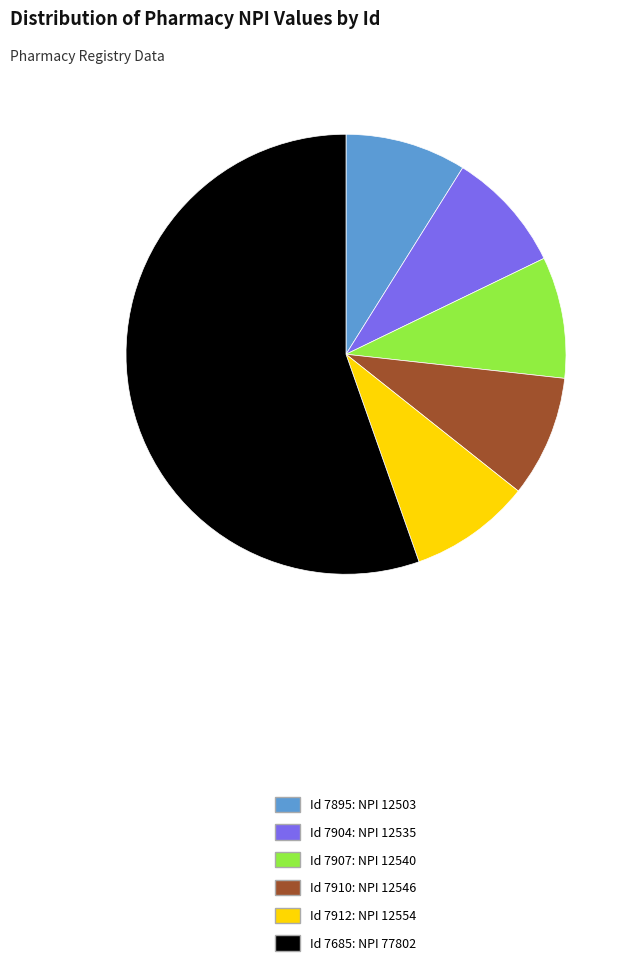

Is there a majority slice in this chart?

Yes